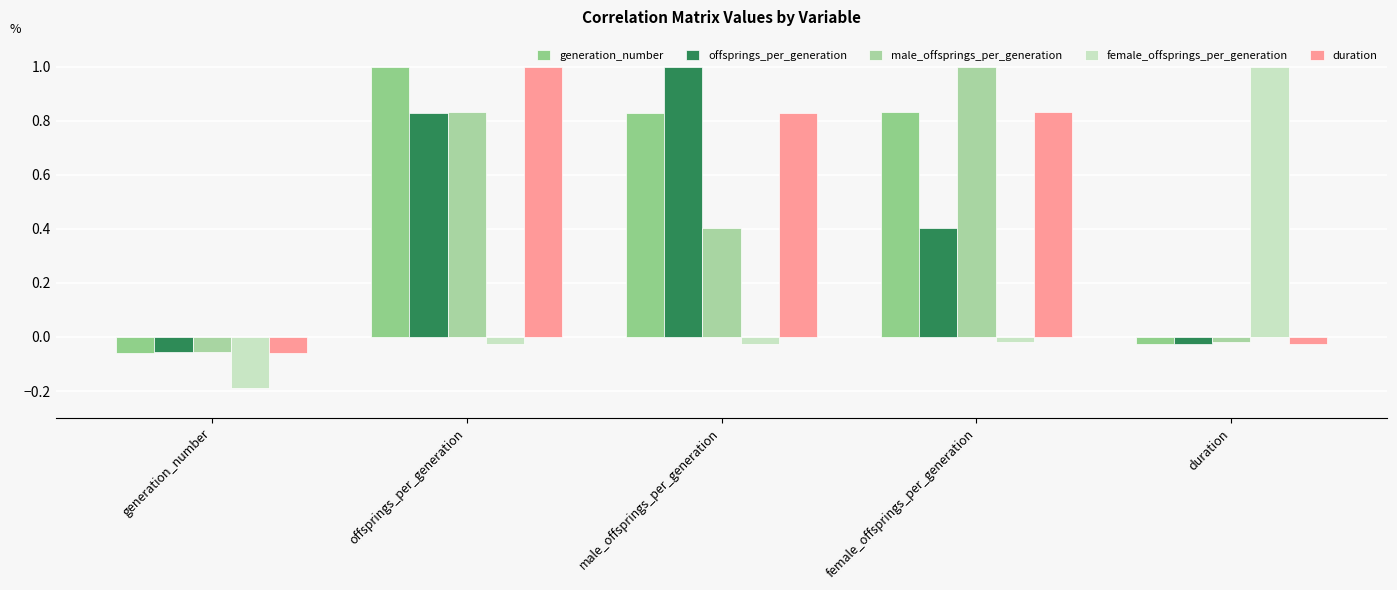

Between female_offsprings_per_generation and duration, which series saw the biggest shift?

male_offsprings_per_generation